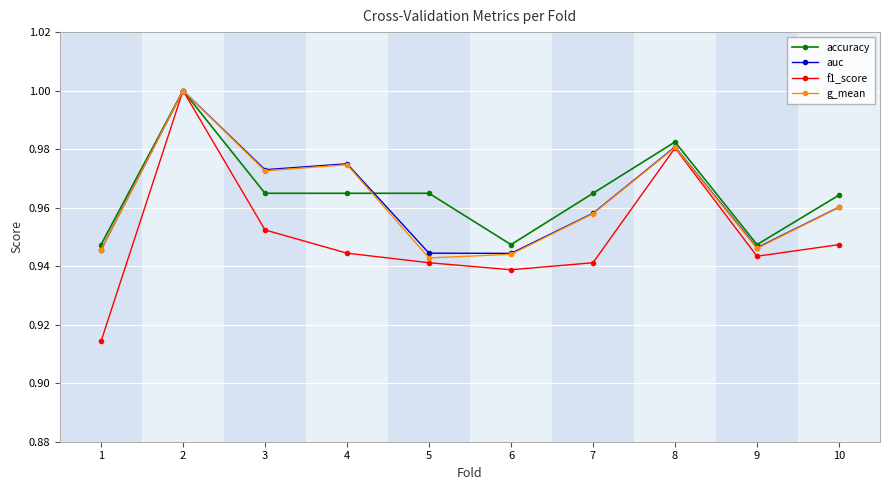

What is the total value across all series at 1?

3.8